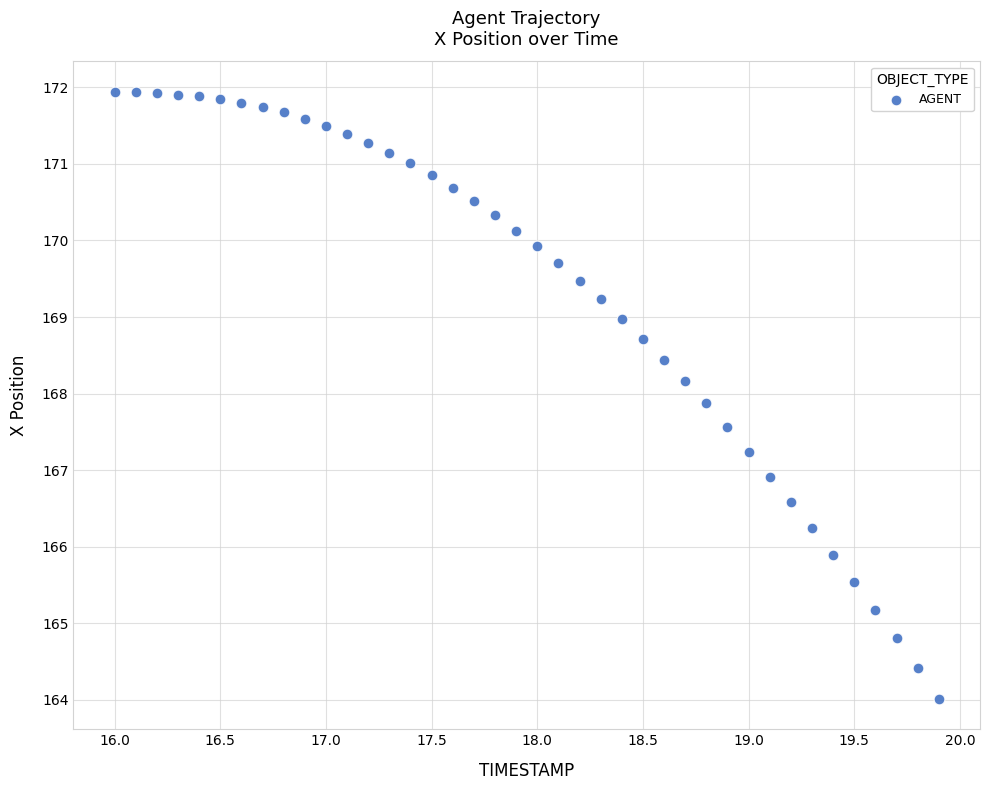

What is the range of Y values (max minus min)?

7.9